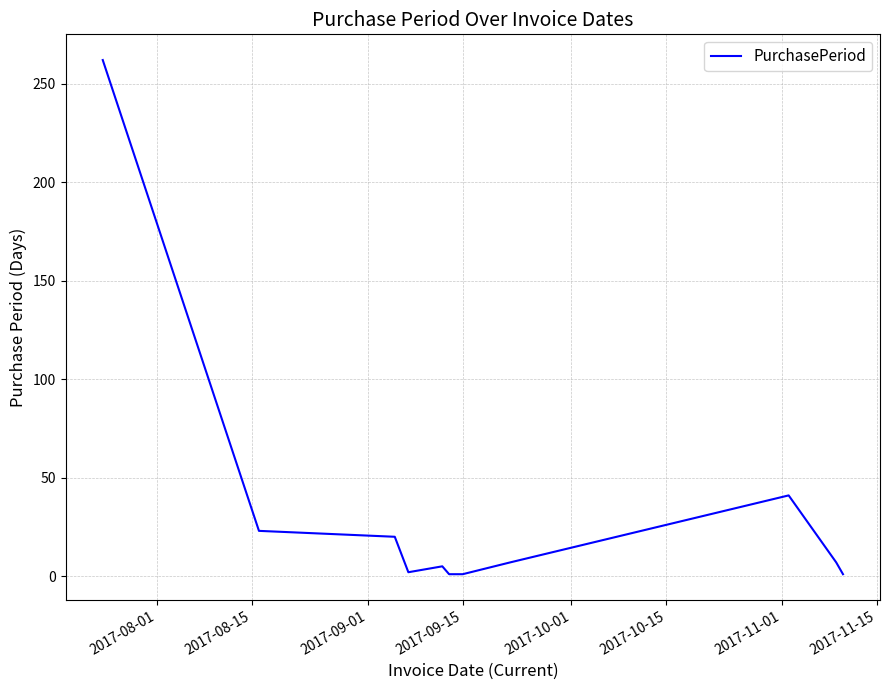

What is the difference between the maximum and minimum values?

261